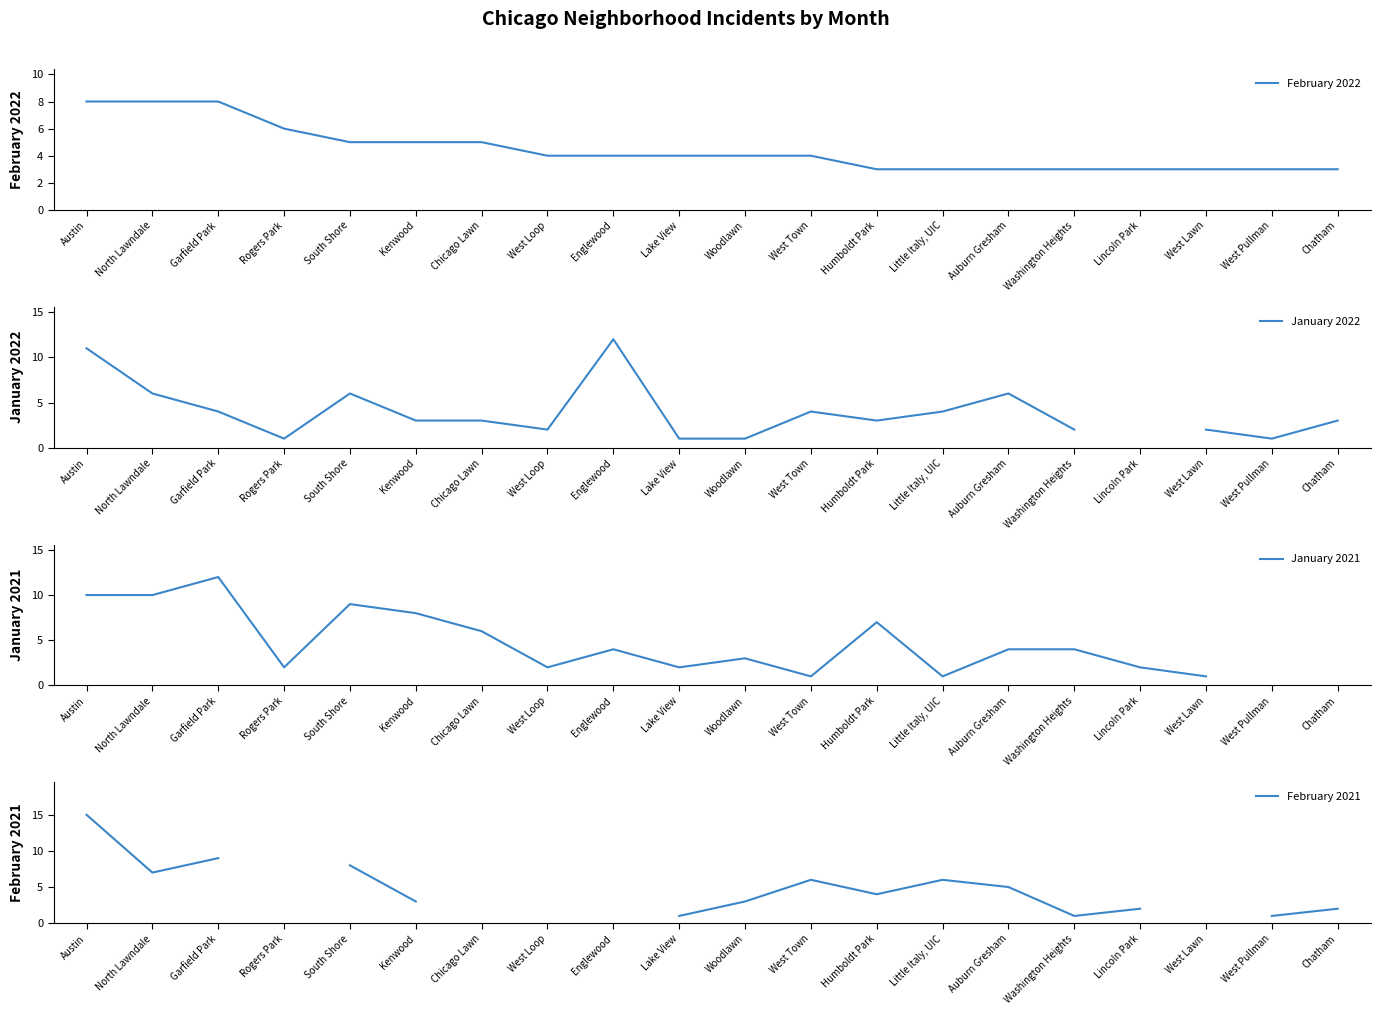

Where do January 2021 and January 2022 first cross each other?

Austin and North Lawndale